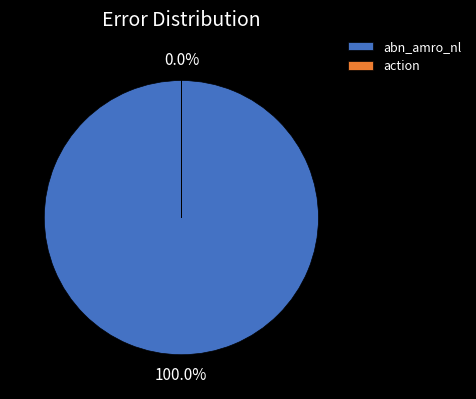

What is the largest slice in the pie chart?

abn_amro_nl